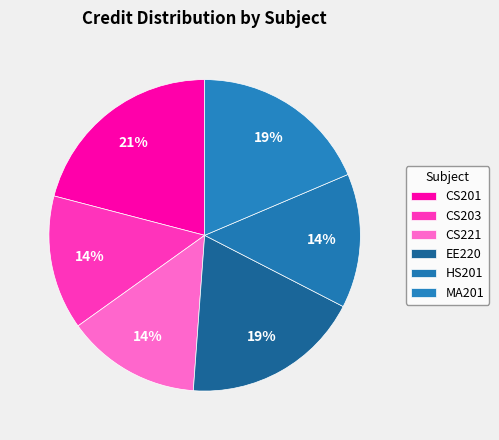

Rank the categories by value from highest to lowest.

CS201, EE220, MA201, CS203, CS221, HS201